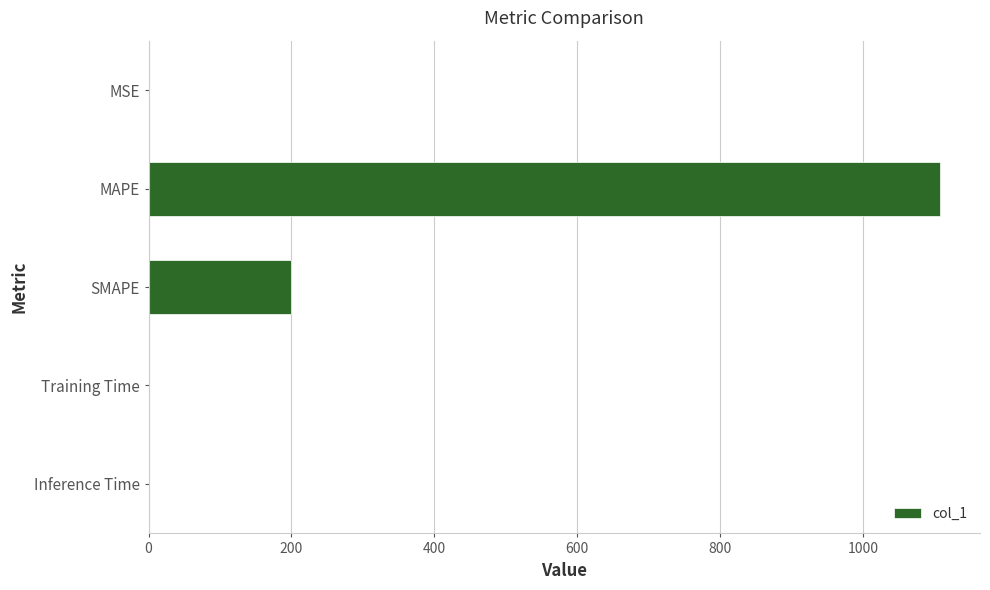

Where is the data nearest to the value 554?

SMAPE